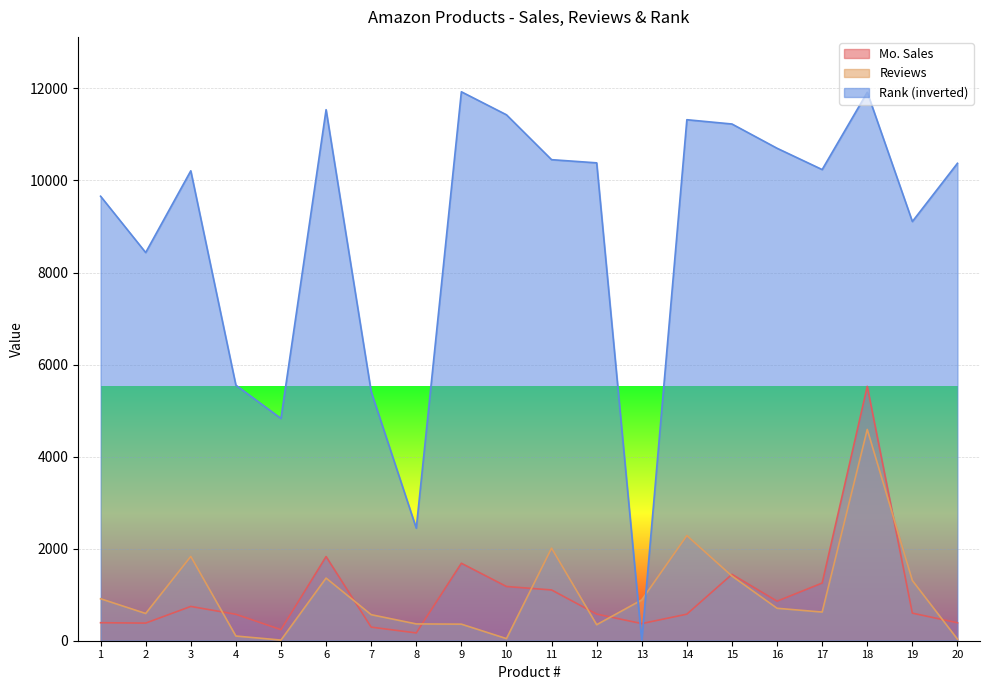

True or false: Reviews and Rank intersect in this chart.

True